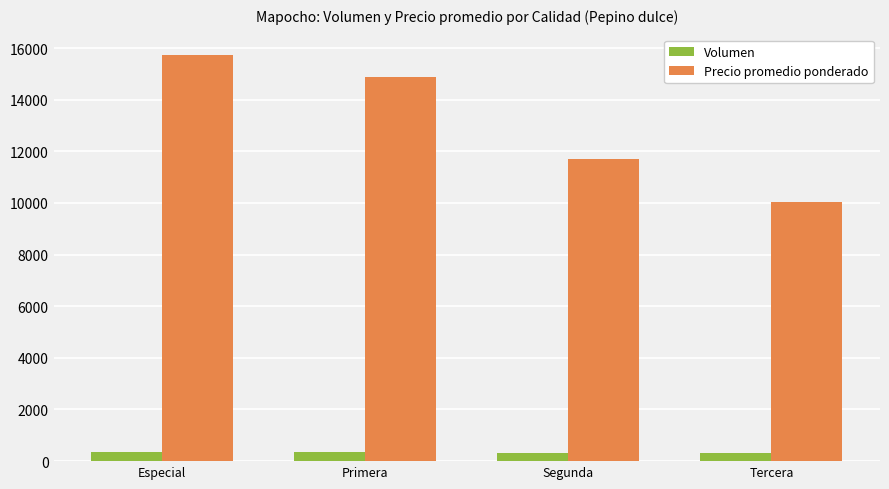

True or false: Volumen has a value of 359 at Especial.

True